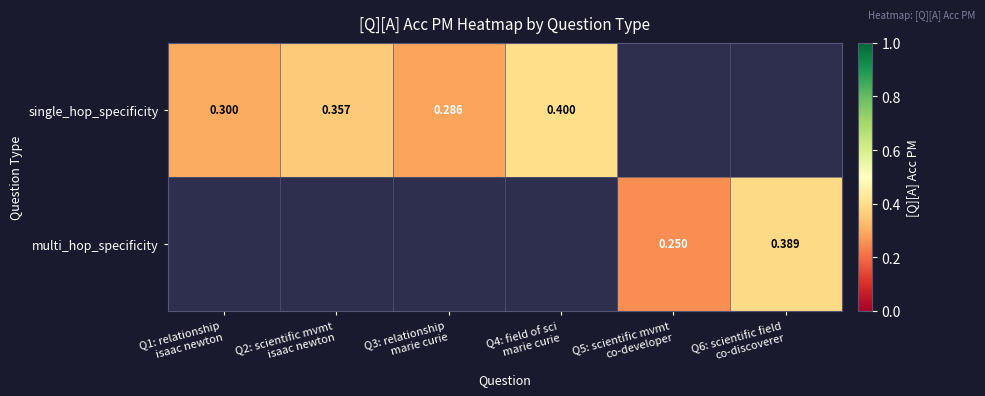

What is the difference between the maximum and minimum values in the single_hop_specificity series?

0.1